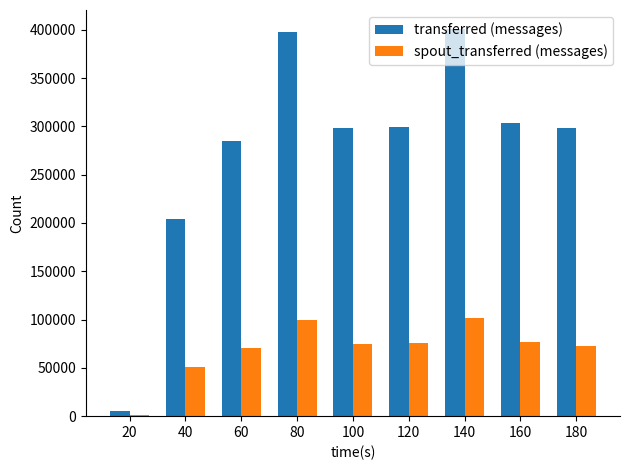

How many series are shown in this chart?

2